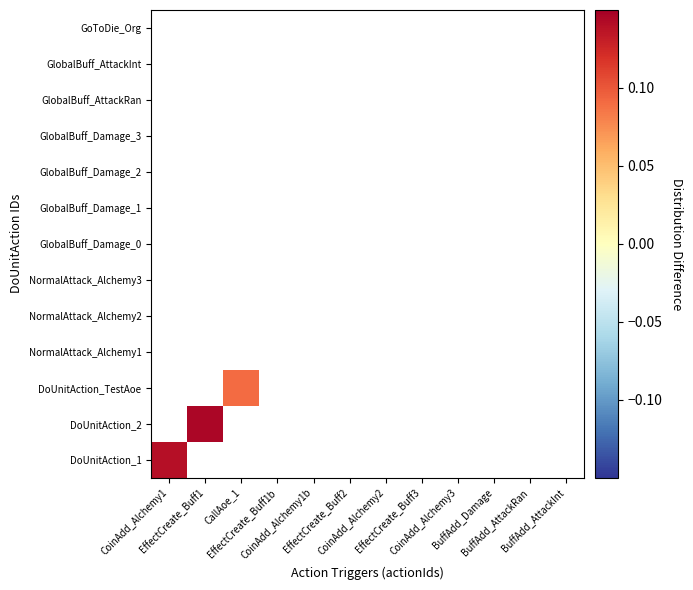

Rank the series at BuffAdd_AttackRan from lowest to highest value.

DoUnitAction_1, DoUnitAction_2, DoUnitAction_TestAoe, NormalAttack_Alchemy1, NormalAttack_Alchemy2, NormalAttack_Alchemy3, GlobalBuff_Damage_0, GlobalBuff_Damage_1, GlobalBuff_Damage_2, GlobalBuff_Damage_3, GlobalBuff_AttackRan, GlobalBuff_AttackInt, GoToDie_Org